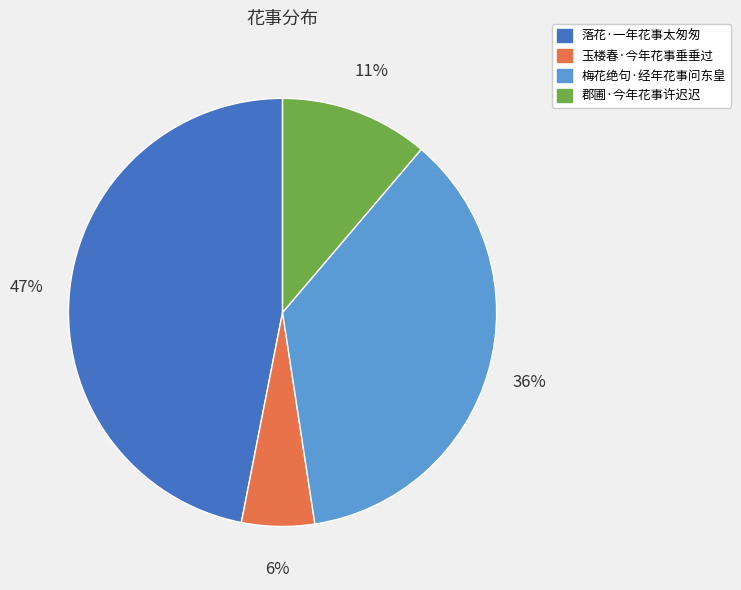

Which has a higher value, 落花·一年花事太匆匆 or 梅花绝句·经年花事问东皇?

落花·一年花事太匆匆